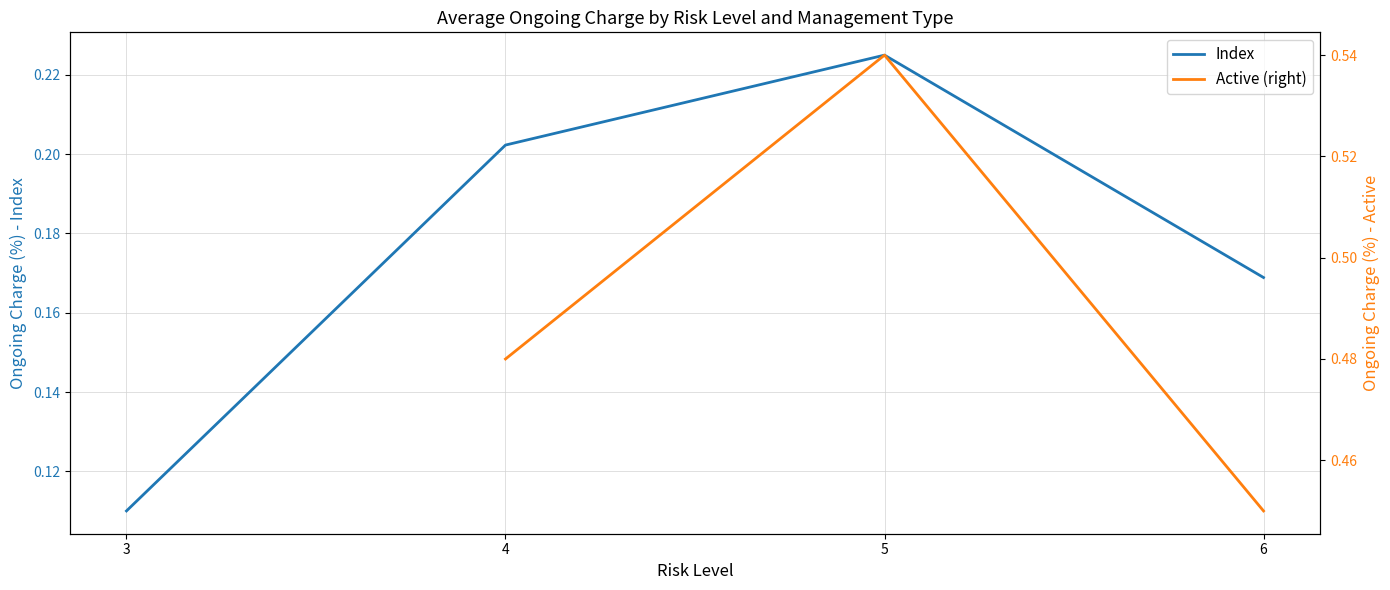

What is the total value across all series at 4?

0.7